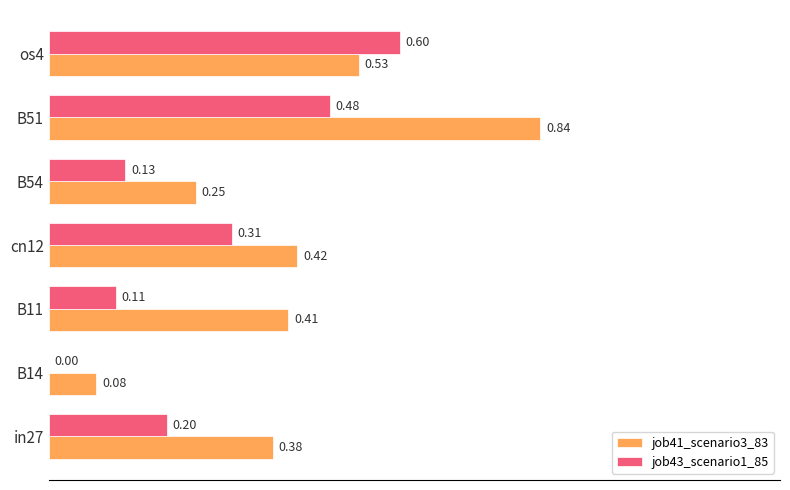

Between B14 and B51, which series saw the biggest shift?

job41_scenario3_83